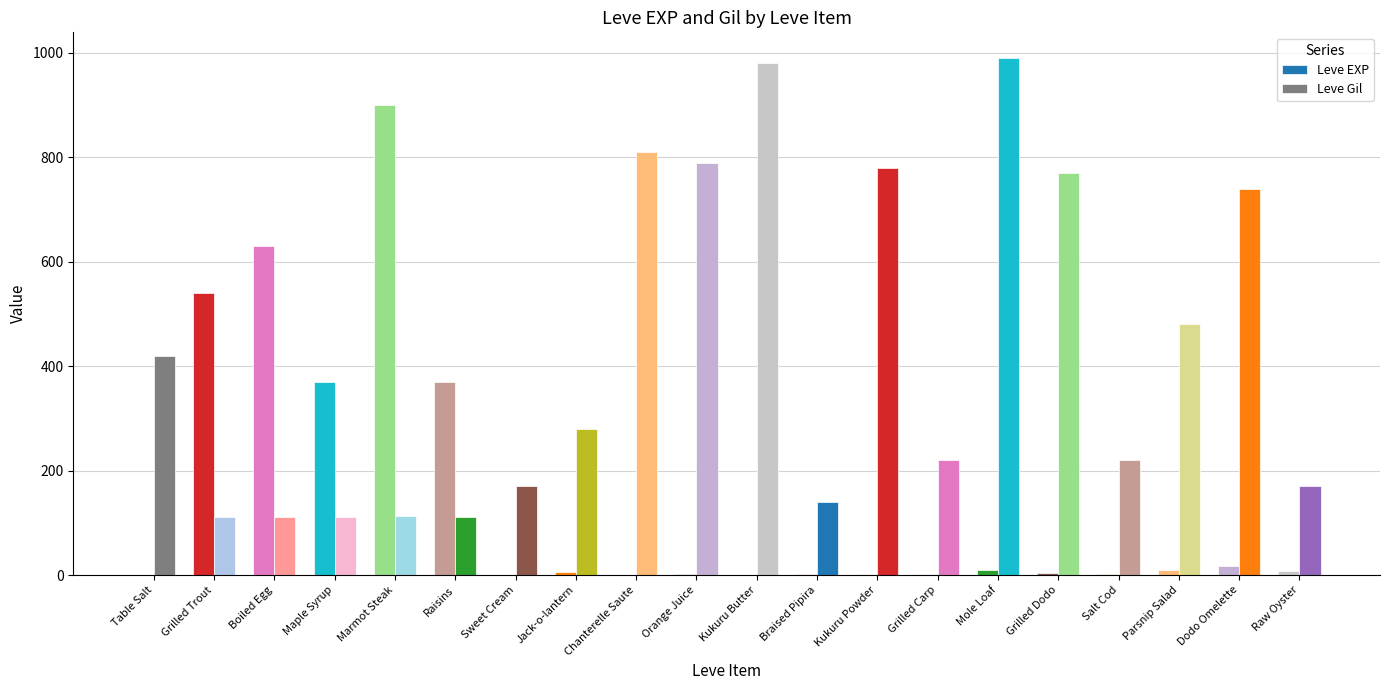

What is the maximum value shown in the chart?

990